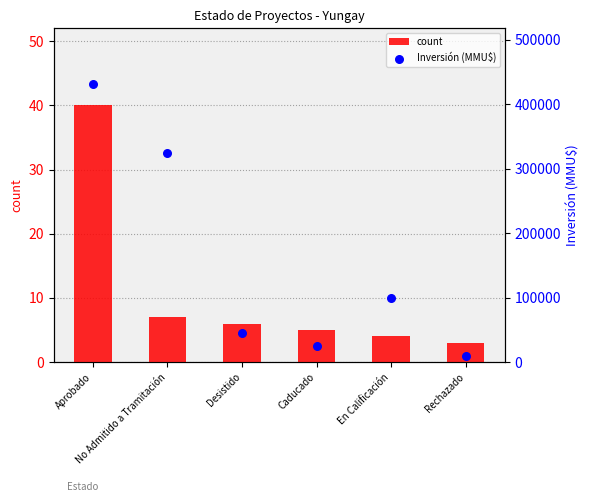

Is the value of Inversión (MMU$) at En Calificación greater than the value of count at Rechazado?

Yes